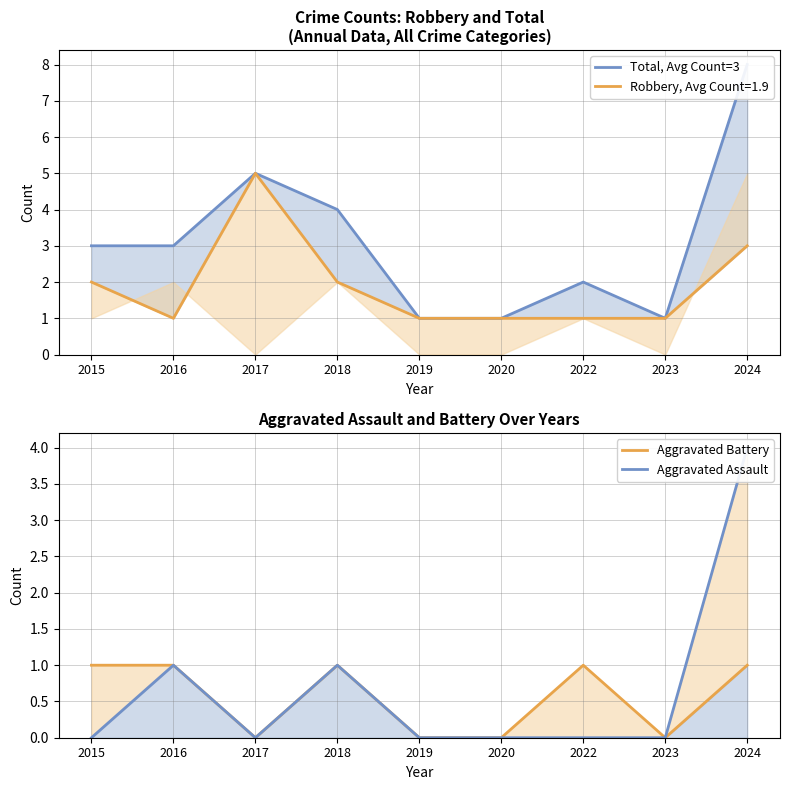

What is the difference between the maximum and minimum values in the Aggravated Assault series?

4